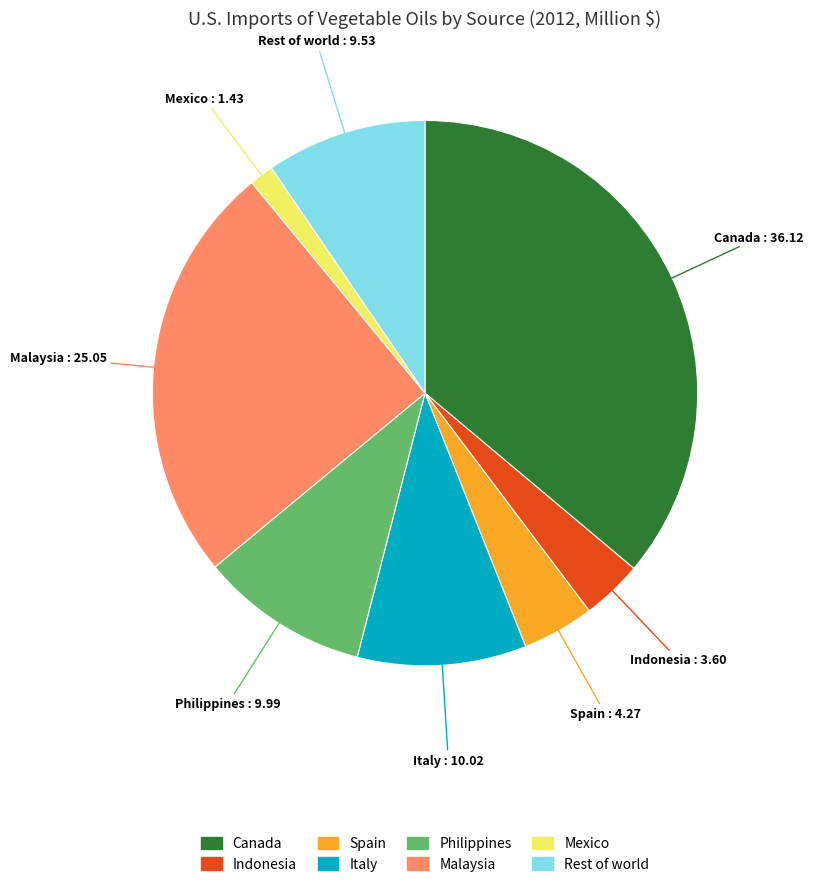

Between Indonesia and Mexico, which is larger?

Indonesia